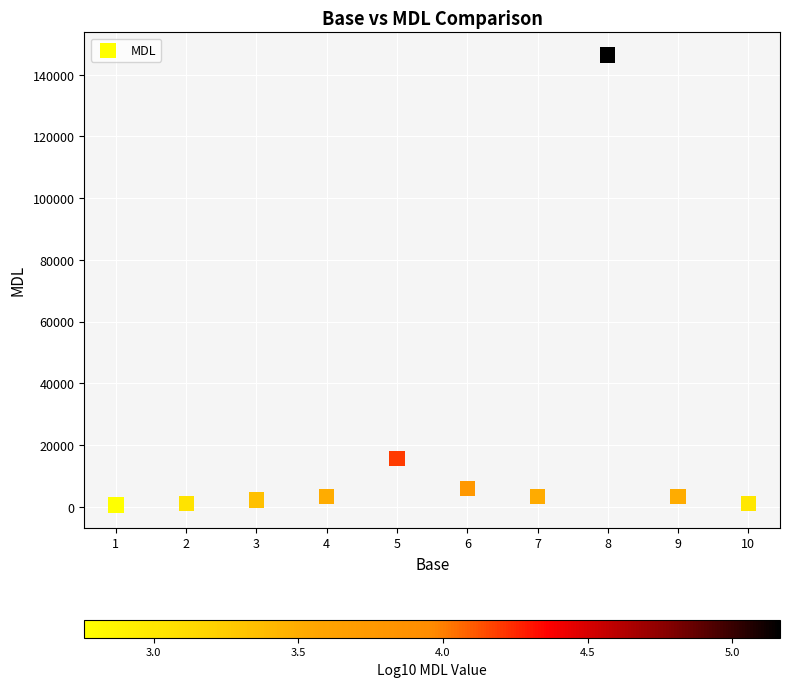

What is the range of X values (max minus min)?

9.0